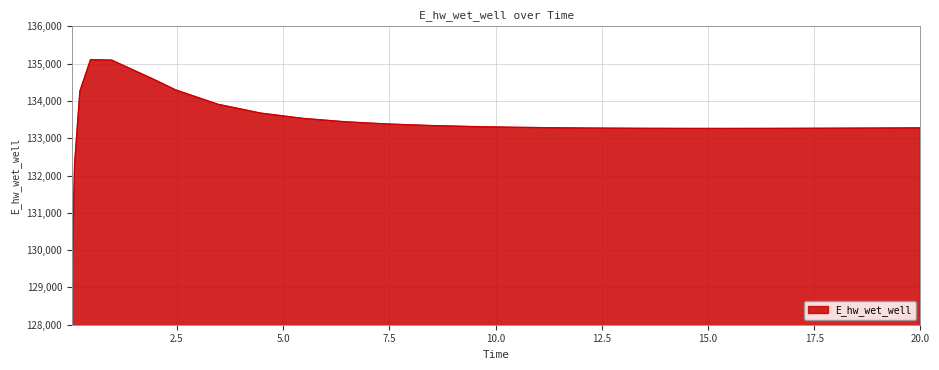

What is the maximum value shown in the chart?

135106.8